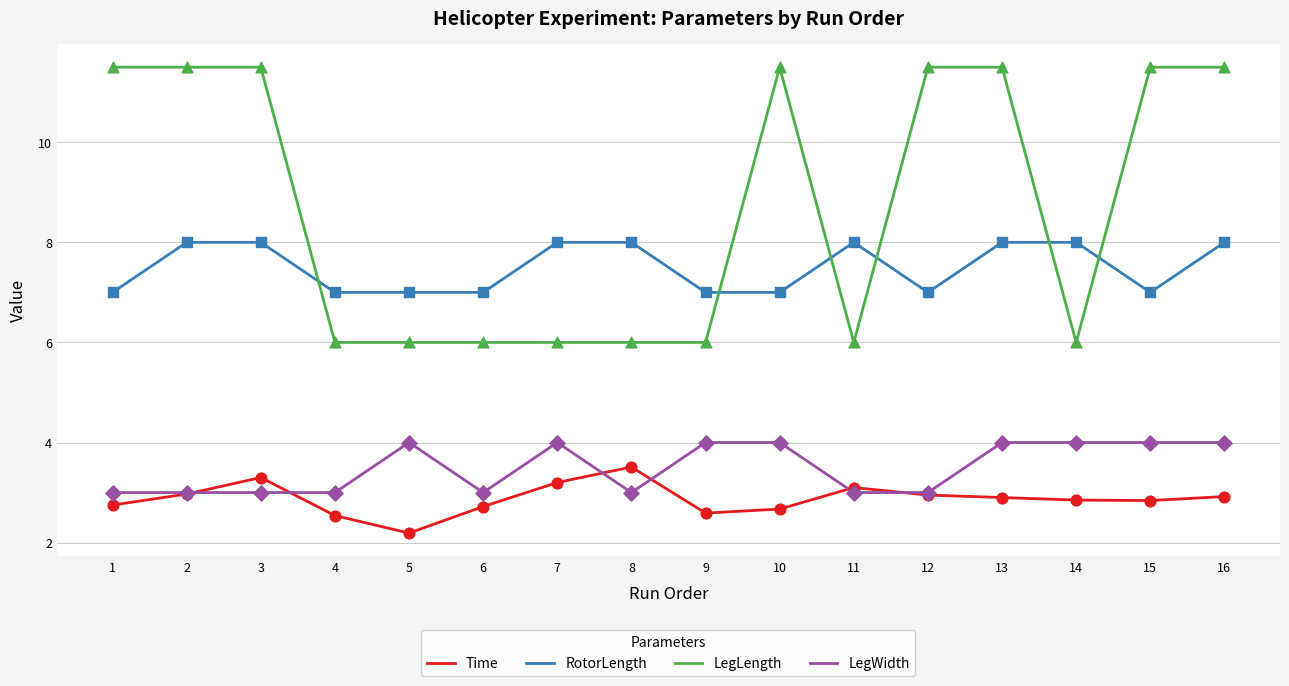

What are all the series names shown in the legend?

Time, RotorLength, LegLength, LegWidth